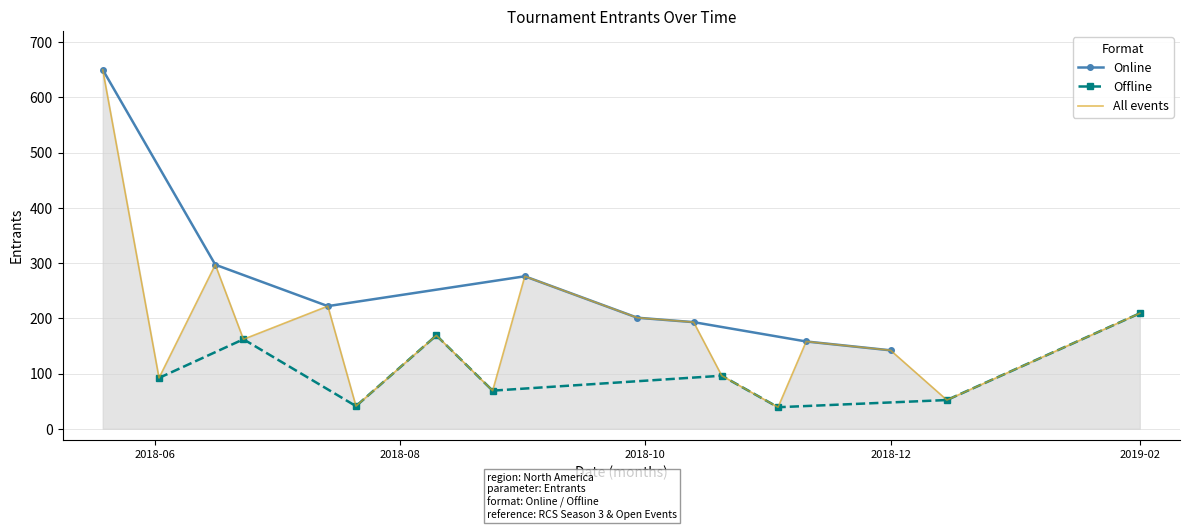

What is the sum of all values?

3068